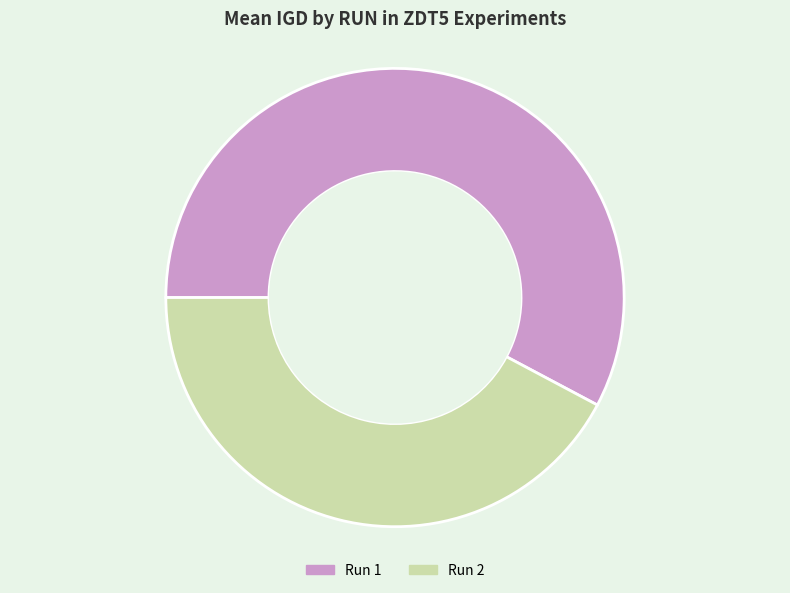

True or false: Run 2 accounts for 42% of the total.

True